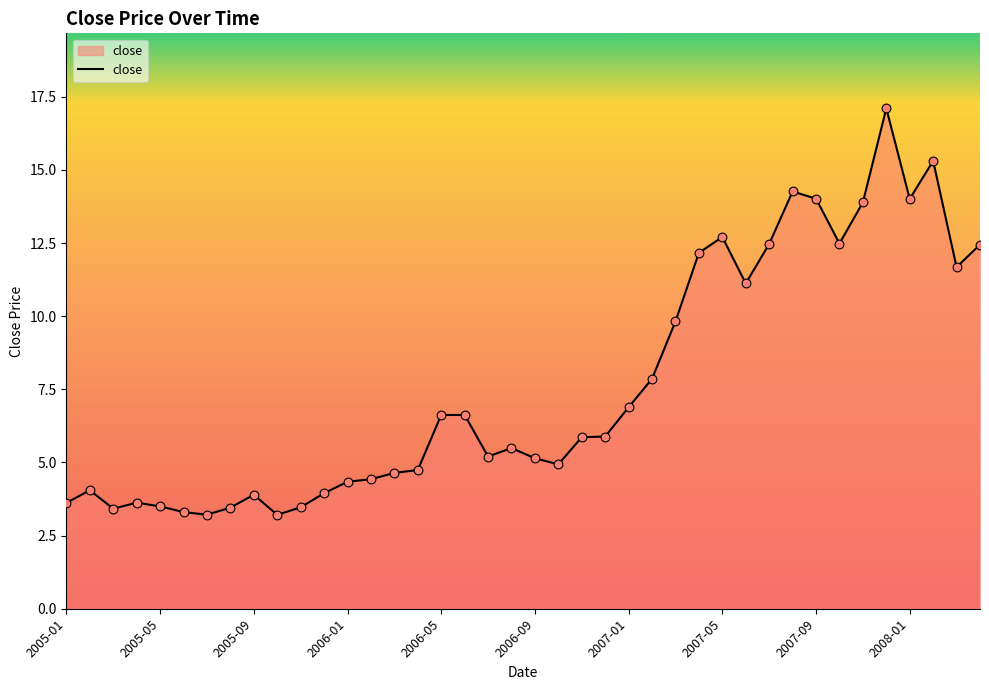

What is the difference between the maximum and minimum values?

13.9